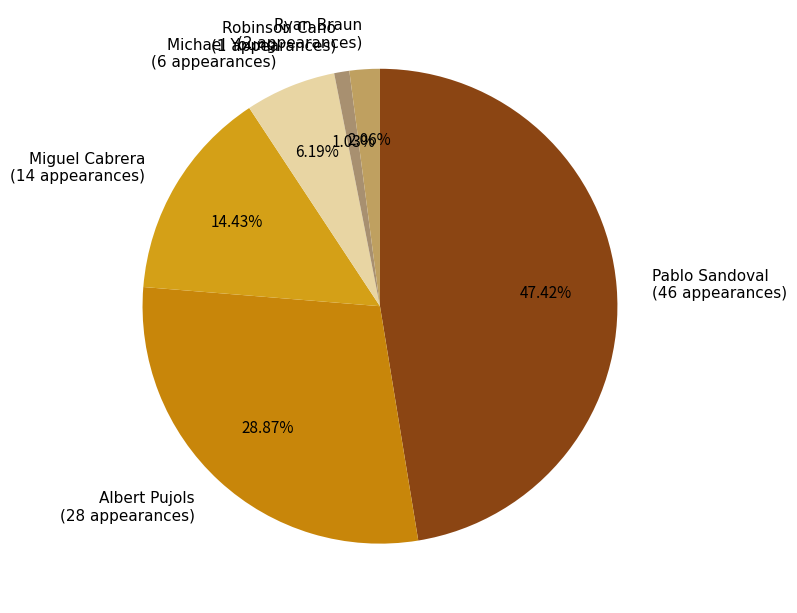

What is the total percentage of Michael Young and Albert Pujols?

35.1%